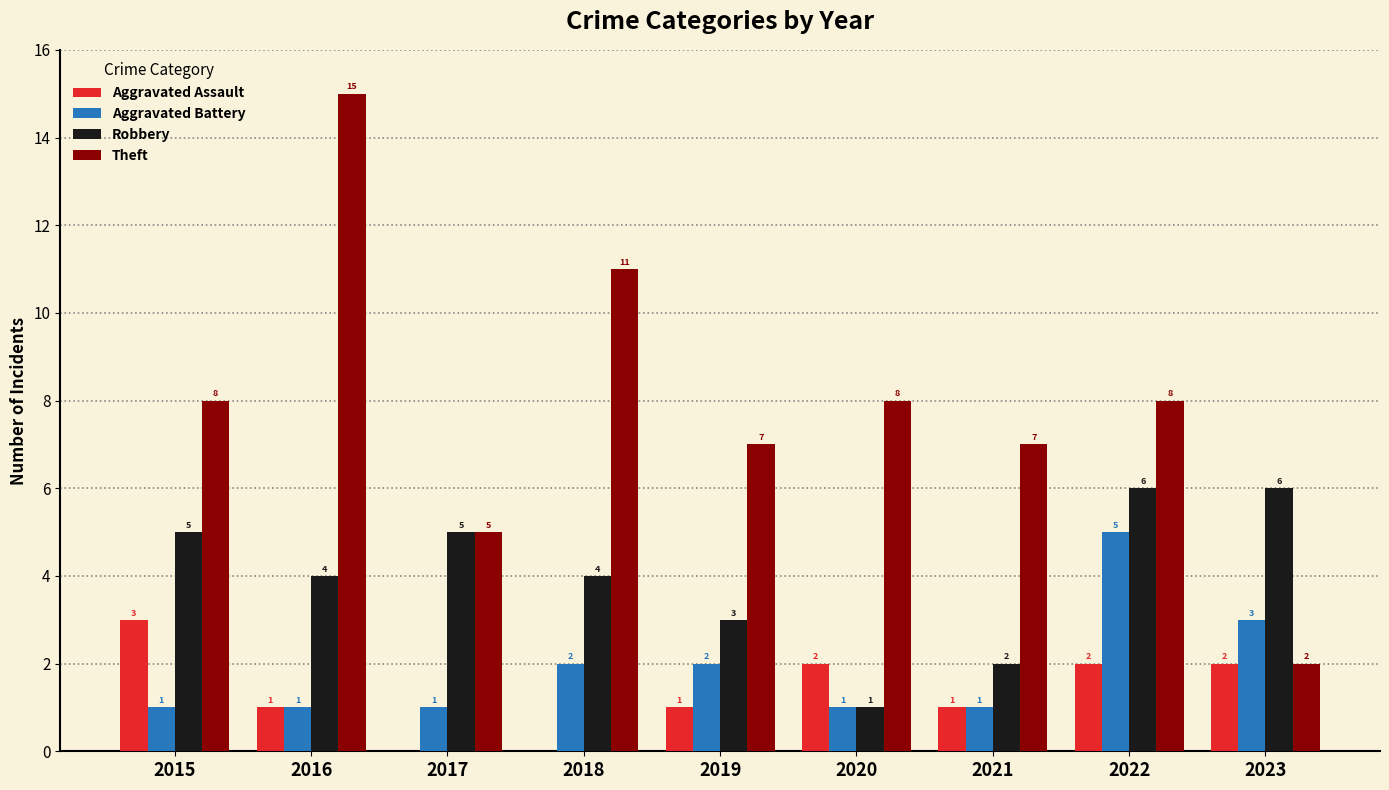

At which label is Robbery closest to 3?

2019